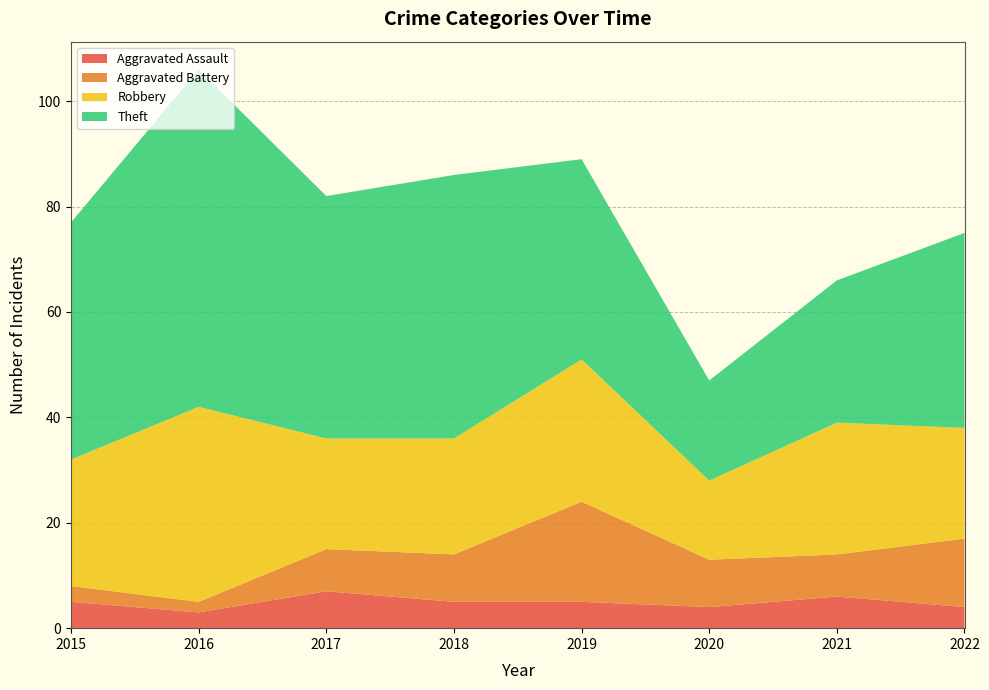

Reading left to right, transcribe all the data shown in this chart.

Aggravated Assault: 5	3	7	5	5	4	6	4
Aggravated Battery: 3	2	8	9	19	9	8	13
Robbery: 24	37	21	22	27	15	25	21
Theft: 45	64	46	50	38	19	27	37